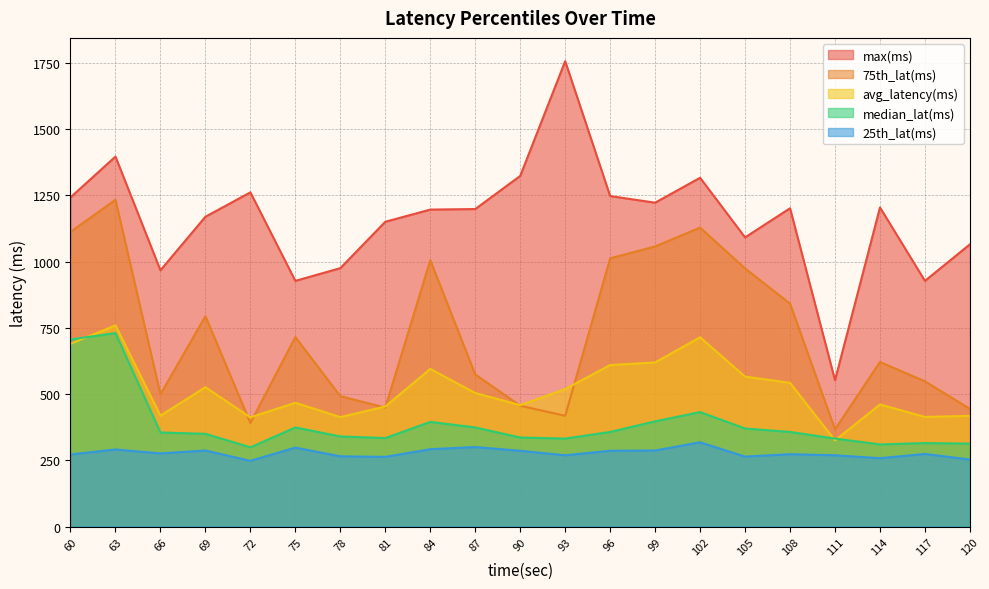

Is it true that median_lat(ms) equals 632.8 at 105?

False